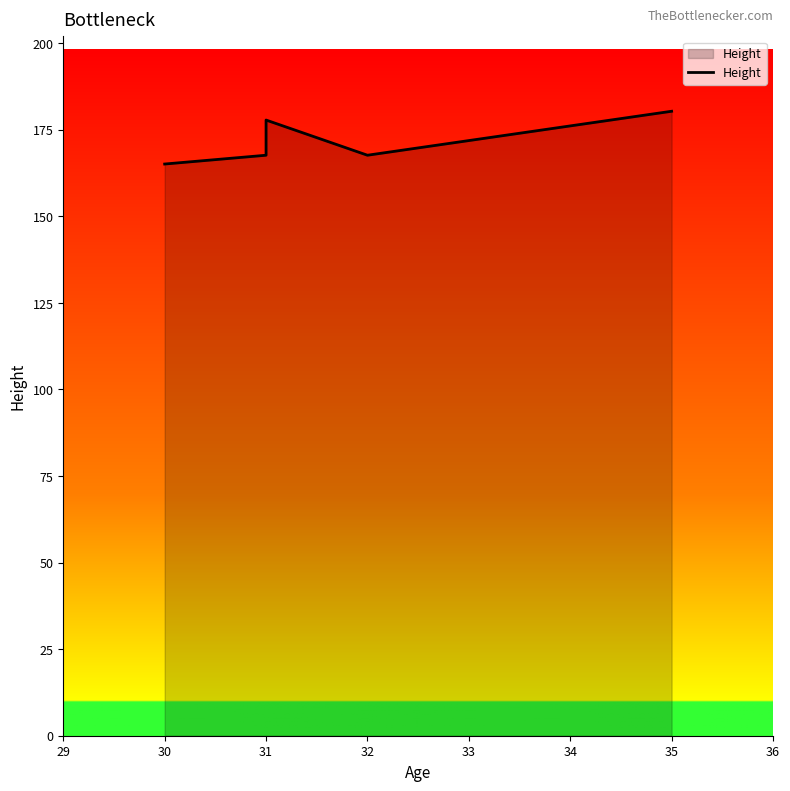

How many interior local valleys (lower than both neighbors) does the data have?

1